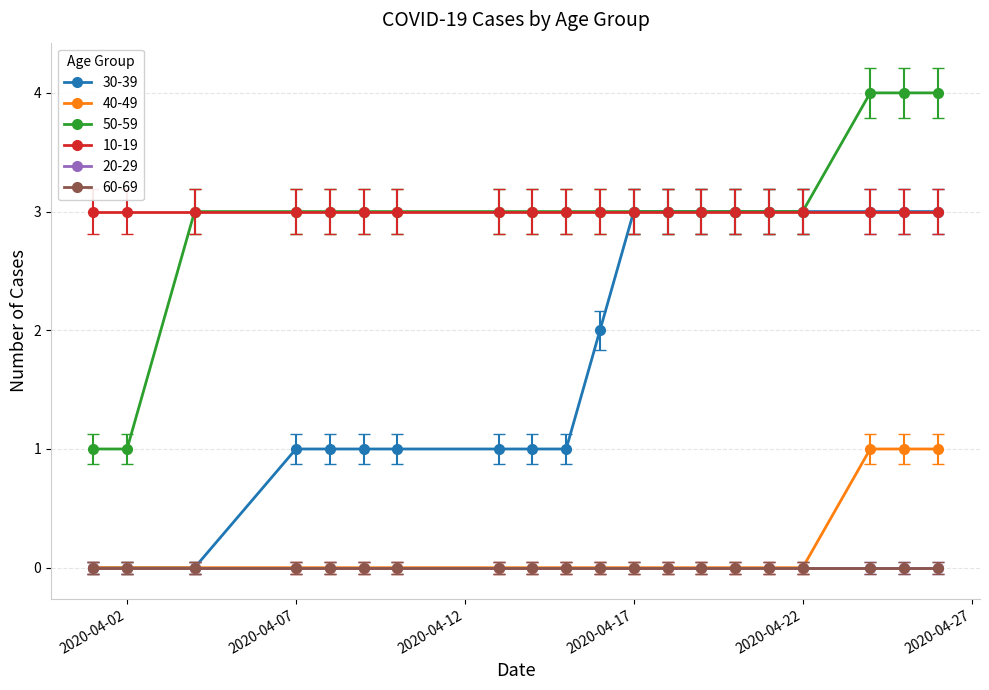

List the labels in order of 50-59 value, largest first.

2020-04-24, 2020-04-25, 2020-04-26, 2020-04-04, 2020-04-07, 2020-04-08, 2020-04-09, 2020-04-10, 2020-04-13, 2020-04-14, 2020-04-15, 2020-04-16, 2020-04-17, 2020-04-18, 2020-04-19, 2020-04-20, 2020-04-21, 2020-04-22, 2020-04-01, 2020-04-02